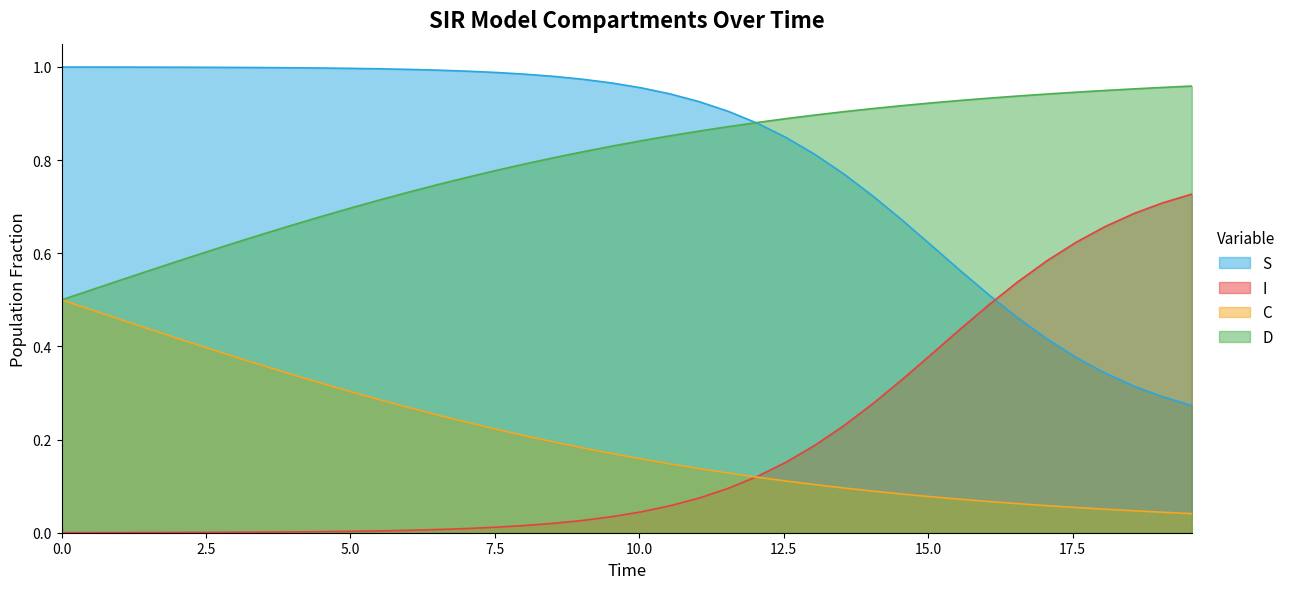

True or false: D and C intersect in this chart.

False